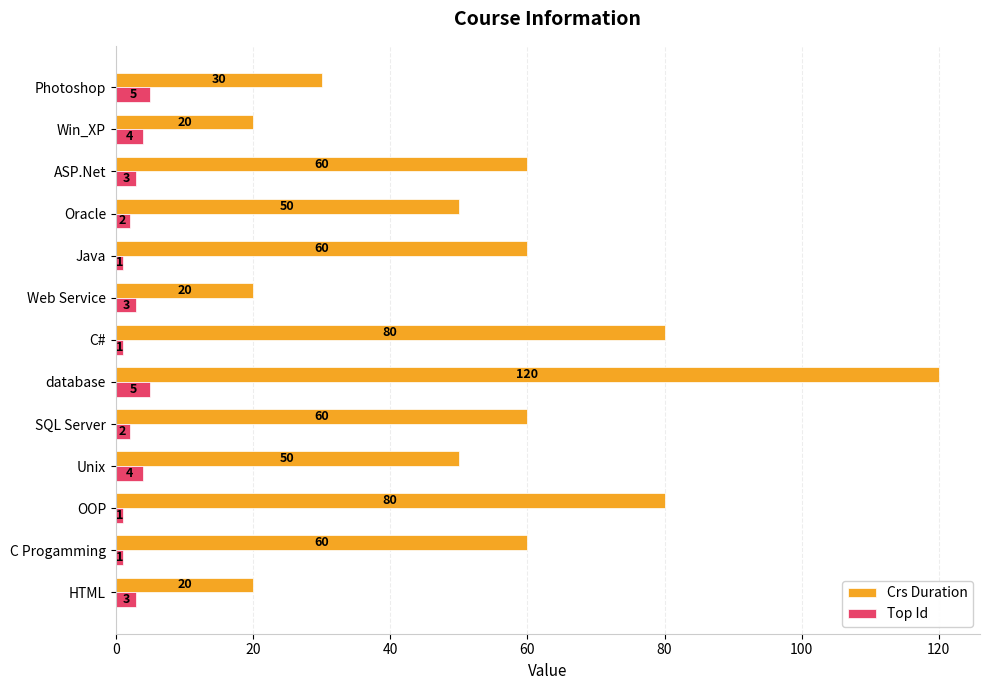

What are all the series names shown in the legend?

Crs Duration, Top Id